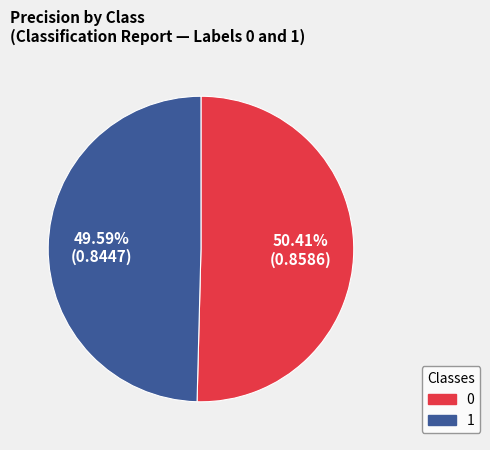

What percentage is the 1 slice, to the nearest percent?

50%